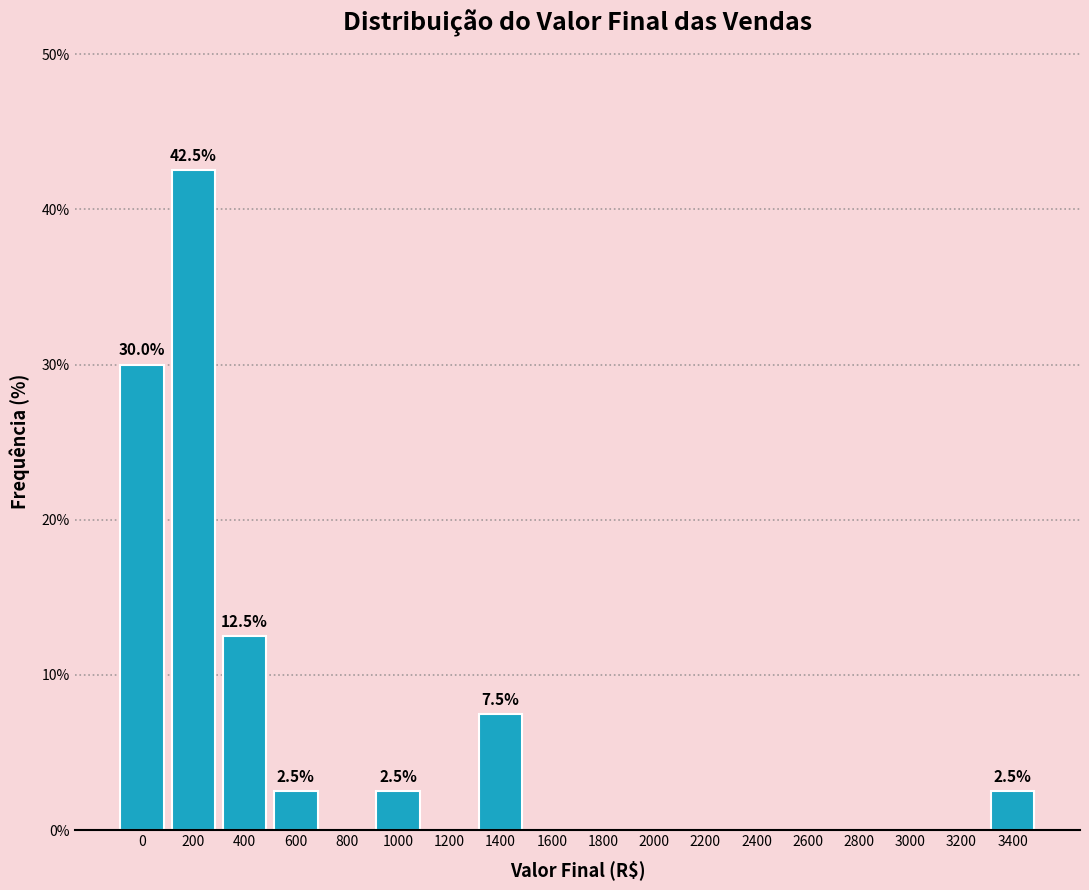

Reading right to left, what are all the values shown in this chart?

3400=2.5	3200=0.0	3000=0.0	2800=0.0	2600=0.0	2400=0.0	2200=0.0	2000=0.0	1800=0.0	1600=0.0	1400=7.5	1200=0.0	1000=2.5	800=0.0	600=2.5	400=12.5	200=42.5	0=30.0